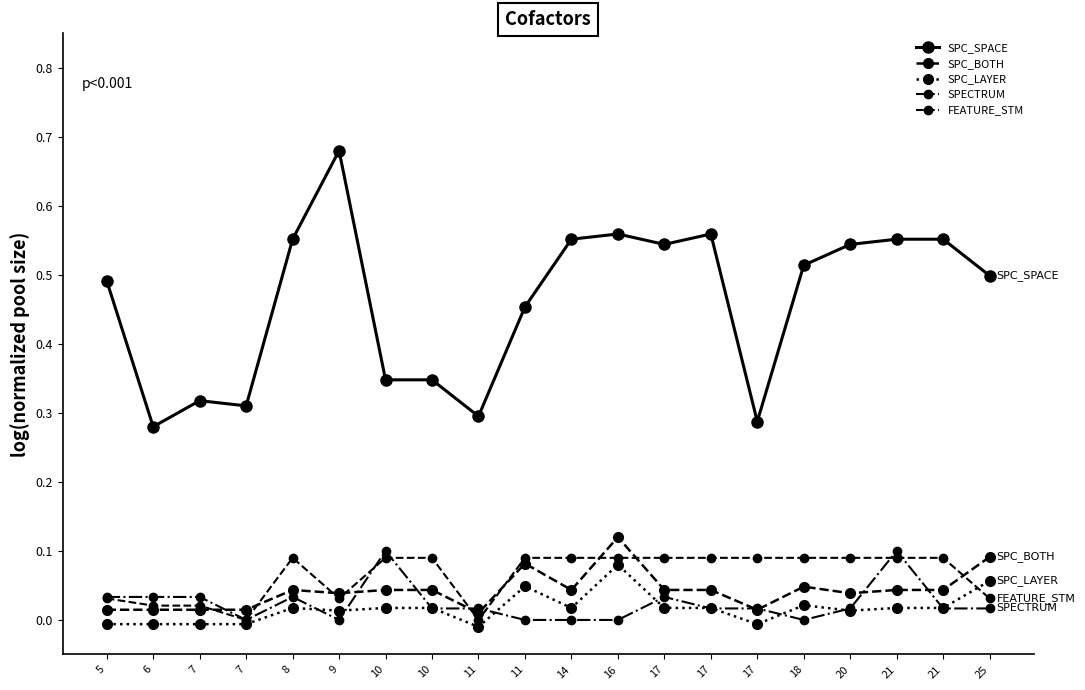

True or false: FEATURE_STM and SPC_SPACE cross at least once.

False